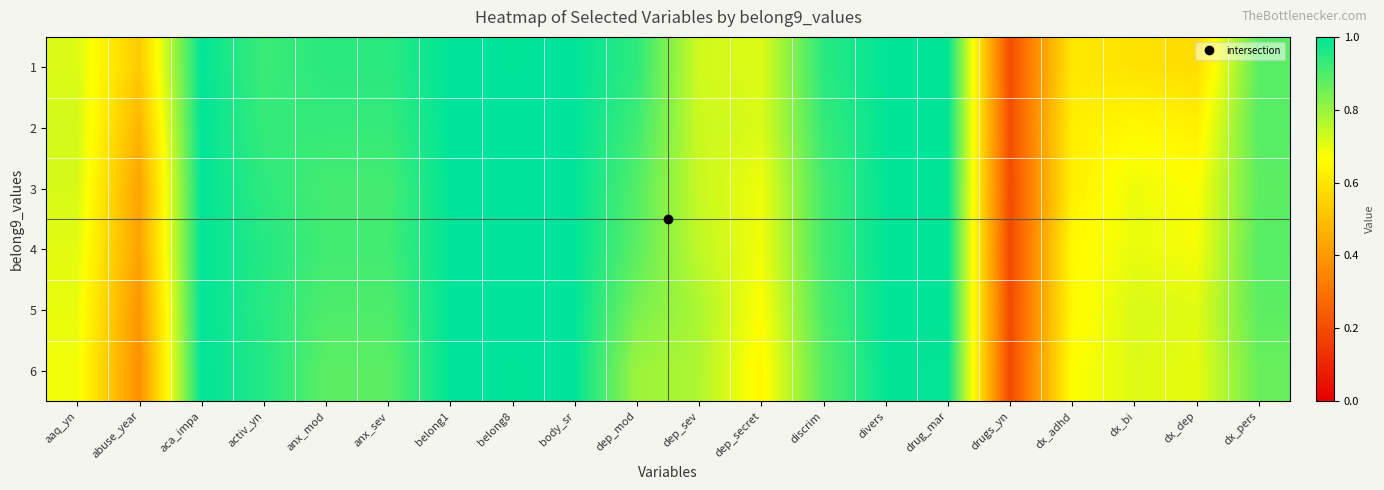

Which series has the largest total across all categories?

2